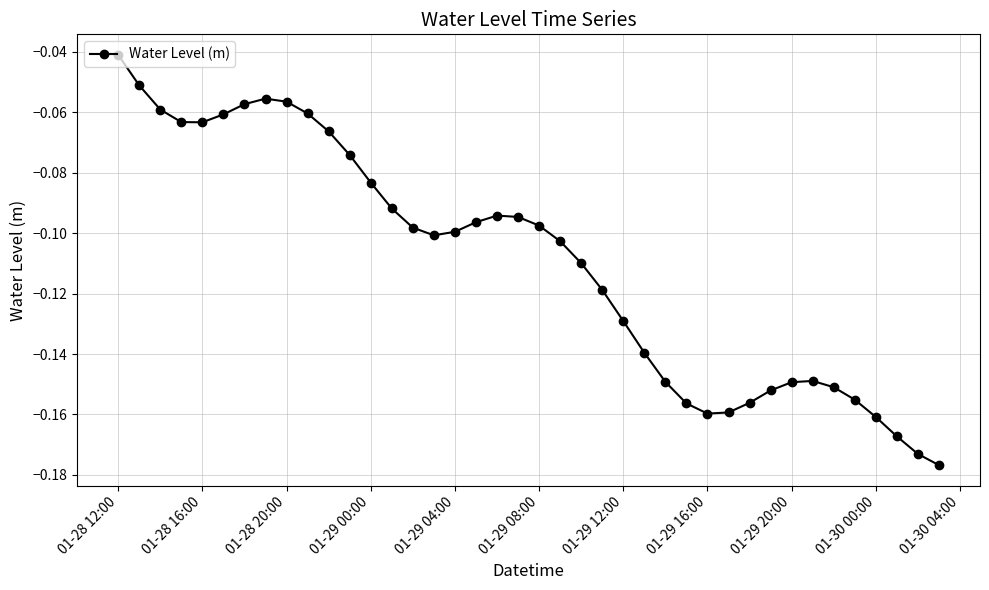

True or false: the data has more than 0 interior local peaks.

True